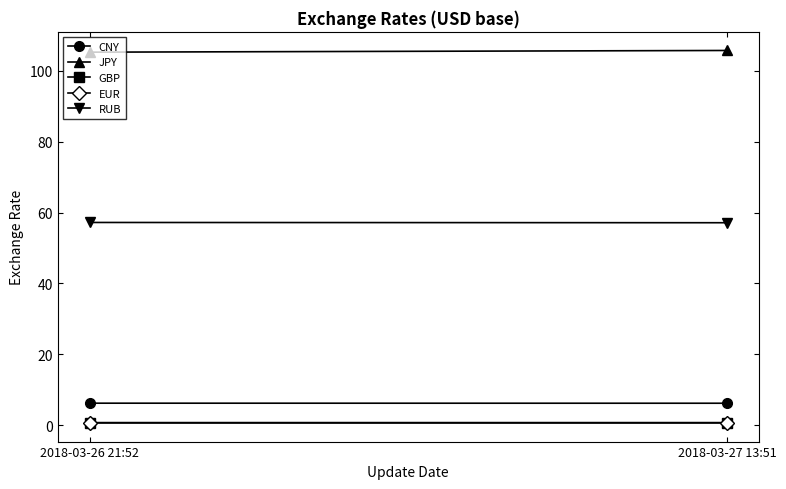

At 2018-03-26 21:52, list the series in order from largest to smallest.

JPY, RUB, CNY, EUR, GBP